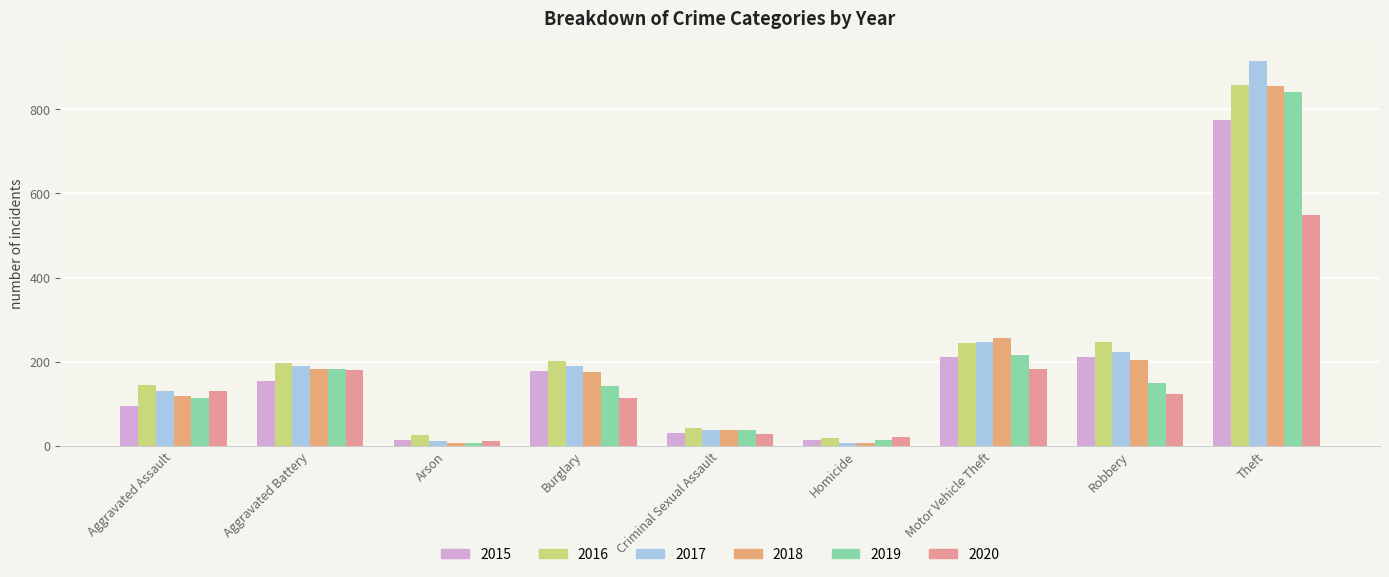

Reading right to left, what are all the values shown in this chart?

2015: Theft=774	Robbery=212	Motor Vehicle Theft=211	Homicide=13	Criminal Sexual Assault=31	Burglary=178	Arson=15	Aggravated Battery=154	Aggravated Assault=95
2016: Theft=858	Robbery=247	Motor Vehicle Theft=245	Homicide=18	Criminal Sexual Assault=42	Burglary=201	Arson=25	Aggravated Battery=196	Aggravated Assault=146
2017: Theft=916	Robbery=224	Motor Vehicle Theft=247	Homicide=8	Criminal Sexual Assault=39	Burglary=189	Arson=12	Aggravated Battery=191	Aggravated Assault=131
2018: Theft=856	Robbery=204	Motor Vehicle Theft=256	Homicide=8	Criminal Sexual Assault=38	Burglary=176	Arson=8	Aggravated Battery=183	Aggravated Assault=119
2019: Theft=841	Robbery=150	Motor Vehicle Theft=216	Homicide=14	Criminal Sexual Assault=37	Burglary=143	Arson=6	Aggravated Battery=182	Aggravated Assault=113
2020: Theft=550	Robbery=124	Motor Vehicle Theft=184	Homicide=22	Criminal Sexual Assault=28	Burglary=115	Arson=12	Aggravated Battery=180	Aggravated Assault=131